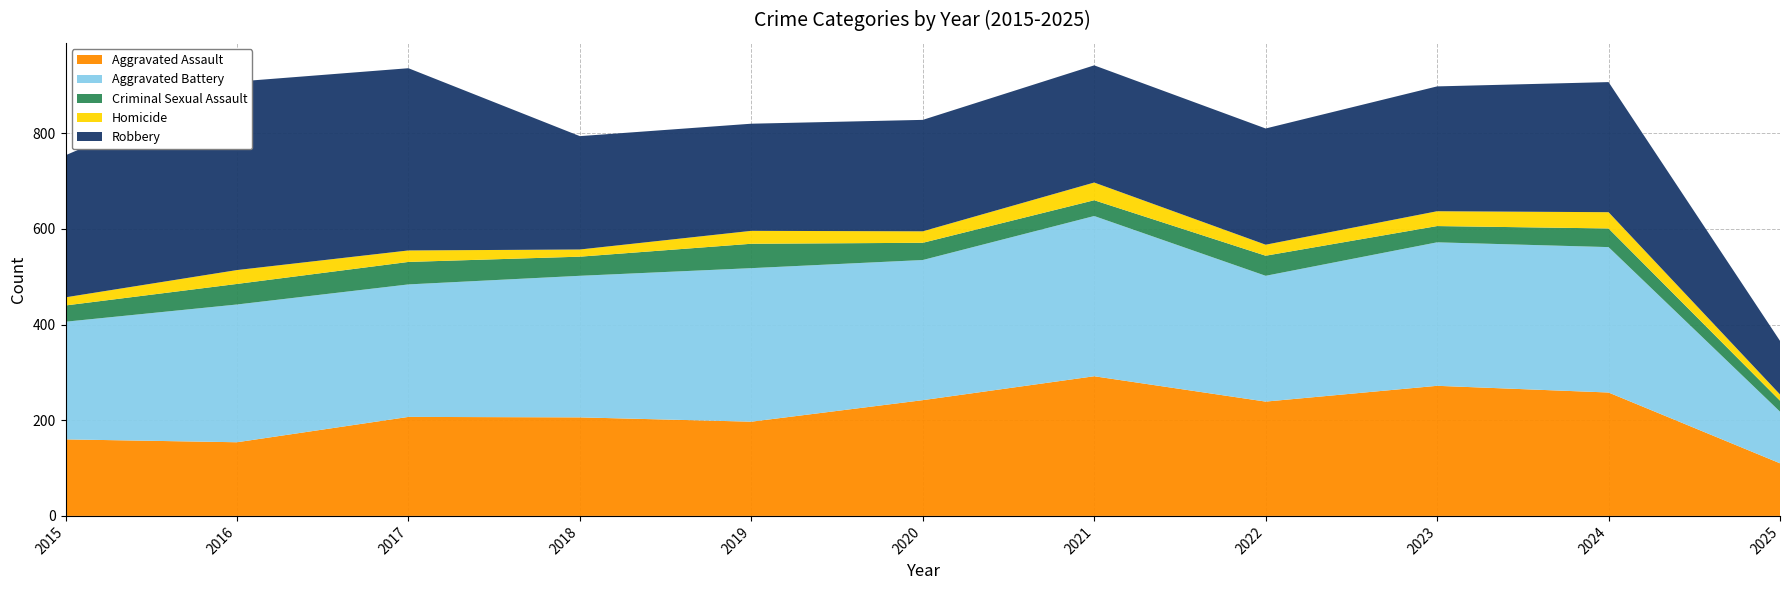

Reading left to right, list all the values displayed in this chart.

Aggravated Assault: 2015=160	2016=154	2017=207	2018=206	2019=197	2020=242	2021=292	2022=239	2023=272	2024=258	2025=110
Aggravated Battery: 2015=246	2016=288	2017=277	2018=296	2019=321	2020=293	2021=335	2022=263	2023=300	2024=304	2025=108
Criminal Sexual Assault: 2015=34	2016=43	2017=47	2018=40	2019=51	2020=36	2021=33	2022=42	2023=34	2024=39	2025=23
Homicide: 2015=17	2016=29	2017=24	2018=15	2019=27	2020=24	2021=37	2022=23	2023=31	2024=34	2025=13
Robbery: 2015=297	2016=394	2017=381	2018=237	2019=224	2020=233	2021=245	2022=243	2023=261	2024=272	2025=112